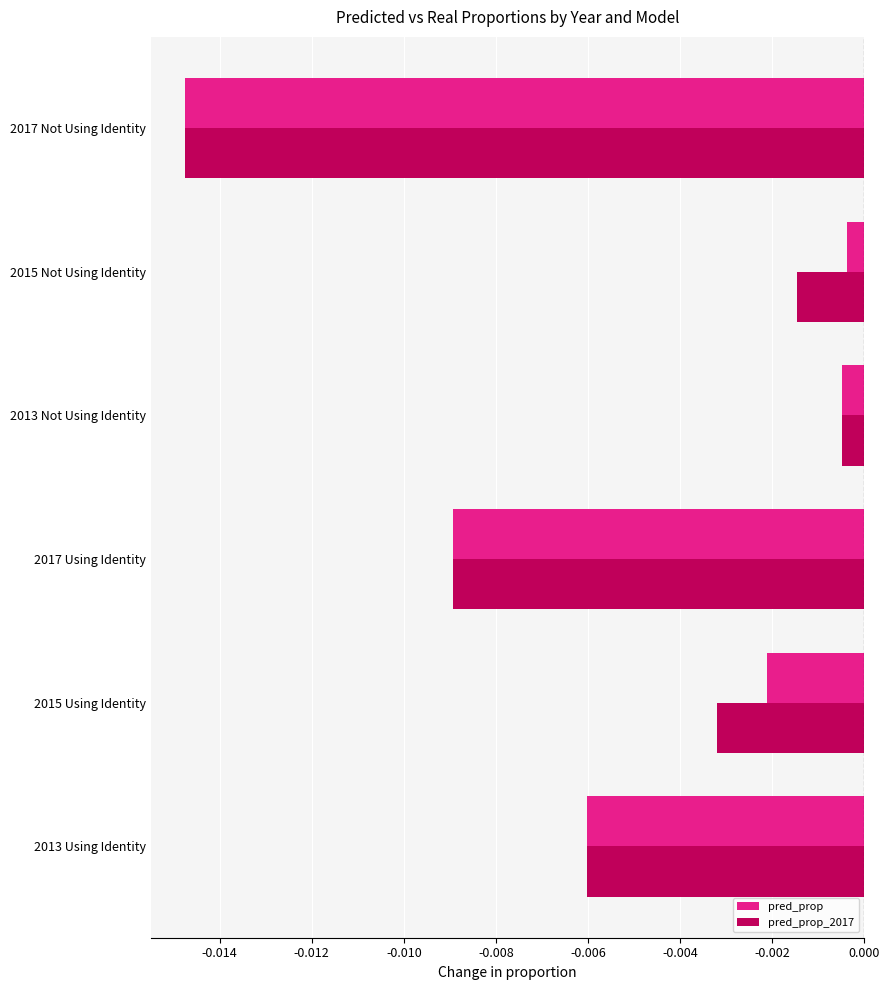

Rank the series at 2015 Using Identity from lowest to highest value.

pred_prop_2017, pred_prop